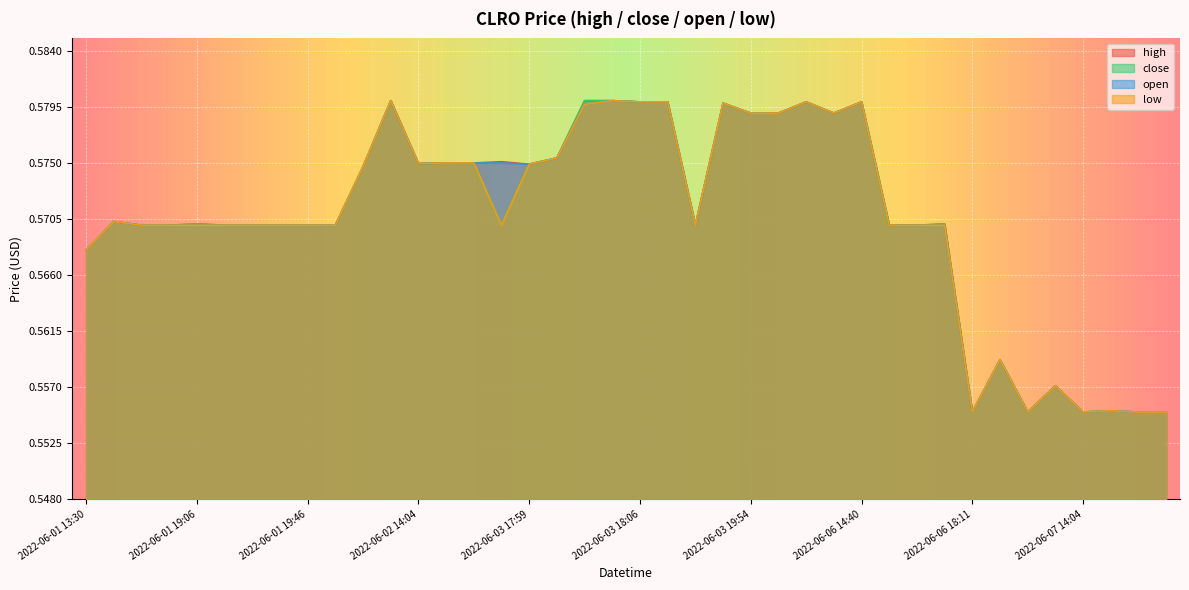

At how many categories does at least one series exceed 0?

40